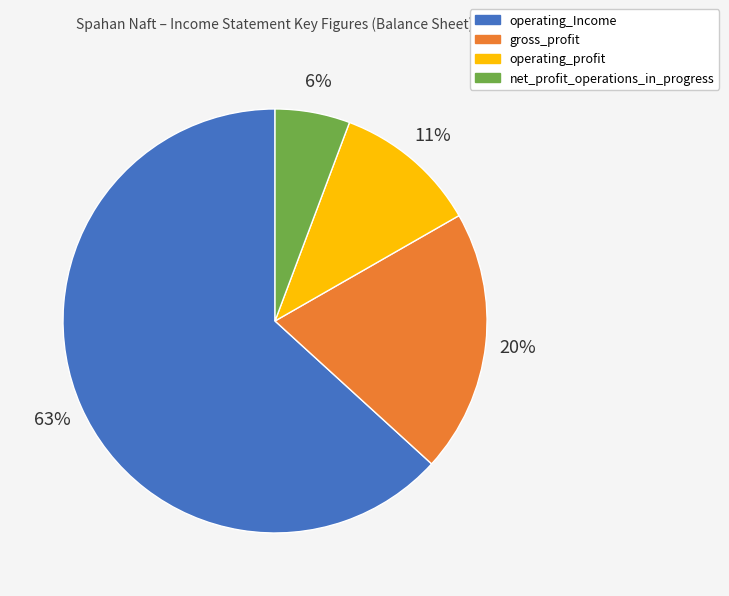

The operating_Income slice represents 58% of the pie. True or false?

False